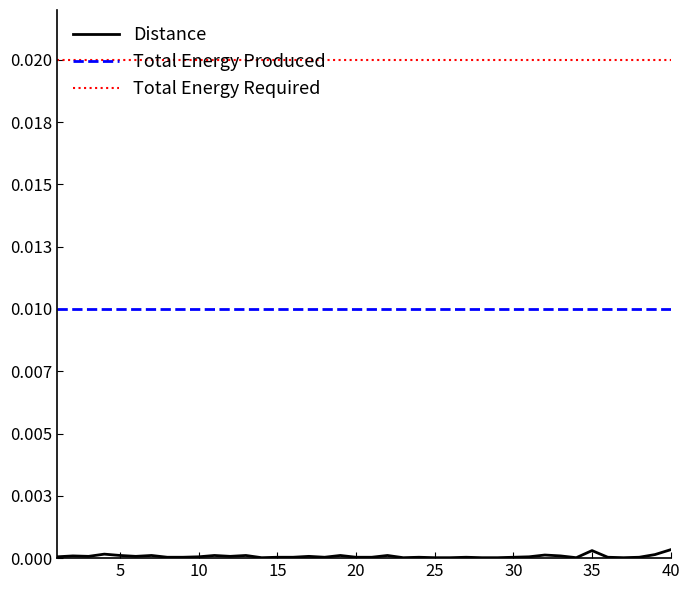

True or false: Total Energy Required and Total Energy Produced intersect in this chart.

False